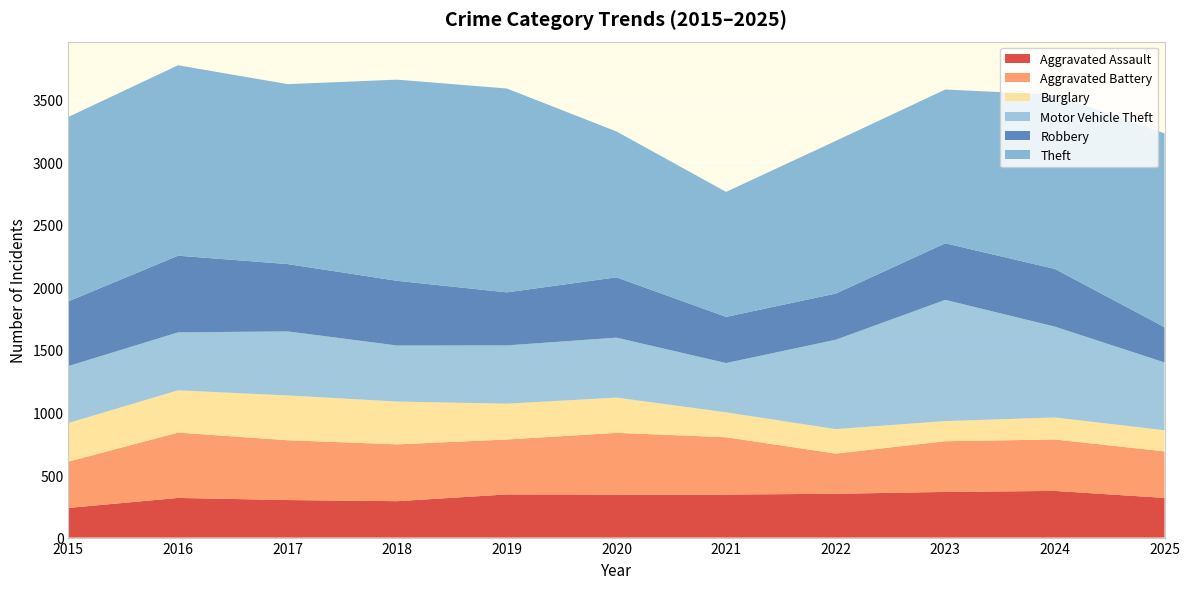

Reading left to right, what are all the values shown in this chart?

Aggravated Assault: 2015=237	2016=317	2017=300	2018=291	2019=345	2020=344	2021=344	2022=350	2023=365	2024=373	2025=317
Aggravated Battery: 2015=370	2016=522	2017=478	2018=454	2019=439	2020=493	2021=458	2022=321	2023=405	2024=411	2025=372
Burglary: 2015=309	2016=338	2017=358	2018=342	2019=286	2020=282	2021=199	2022=196	2023=161	2024=176	2025=169
Motor Vehicle Theft: 2015=455	2016=463	2017=512	2018=448	2019=466	2020=479	2021=394	2022=714	2023=969	2024=726	2025=542
Robbery: 2015=517	2016=613	2017=538	2018=517	2019=424	2020=482	2021=369	2022=369	2023=452	2024=461	2025=282
Theft: 2015=1474	2016=1522	2017=1438	2018=1608	2019=1629	2020=1166	2021=999	2022=1220	2023=1229	2024=1393	2025=1549